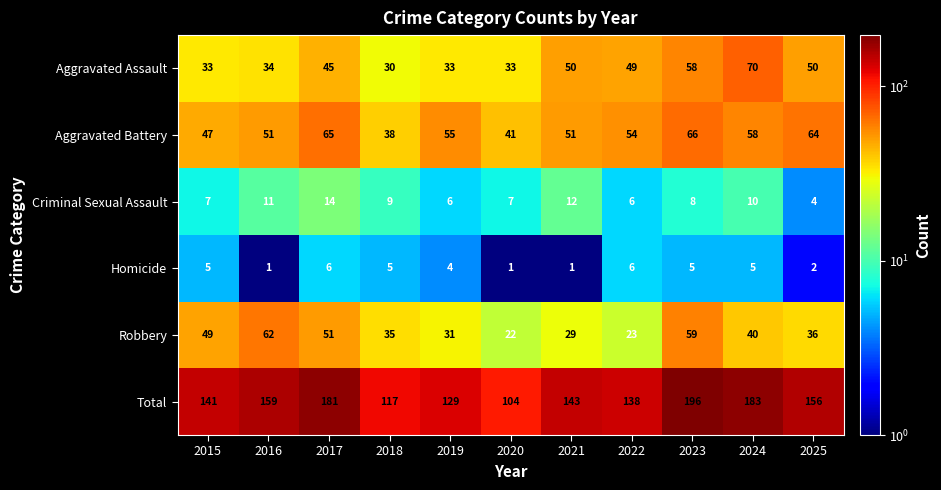

At how many categories does at least one series exceed 190?

1